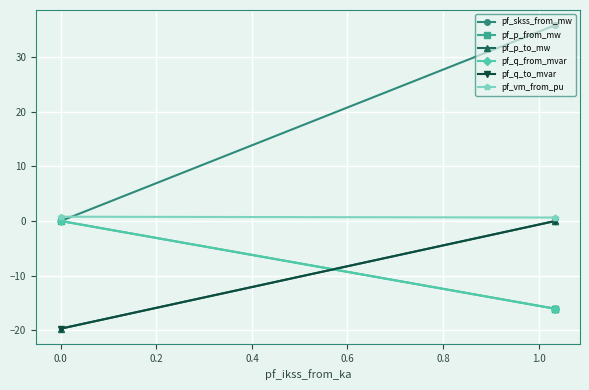

Which series has the largest range (max minus min)?

pf_skss_from_mw